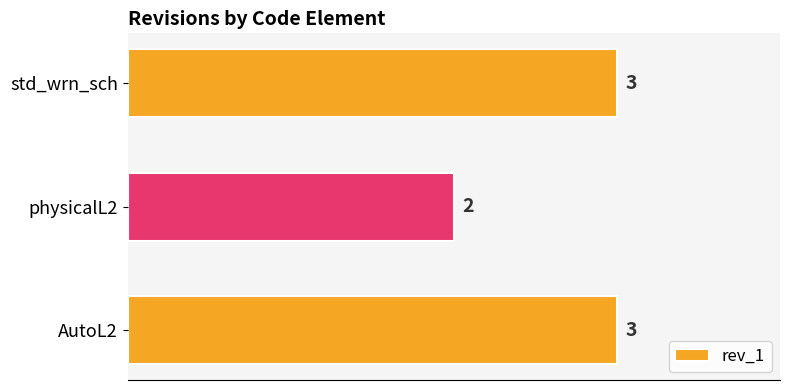

What is the sum of all values?

8